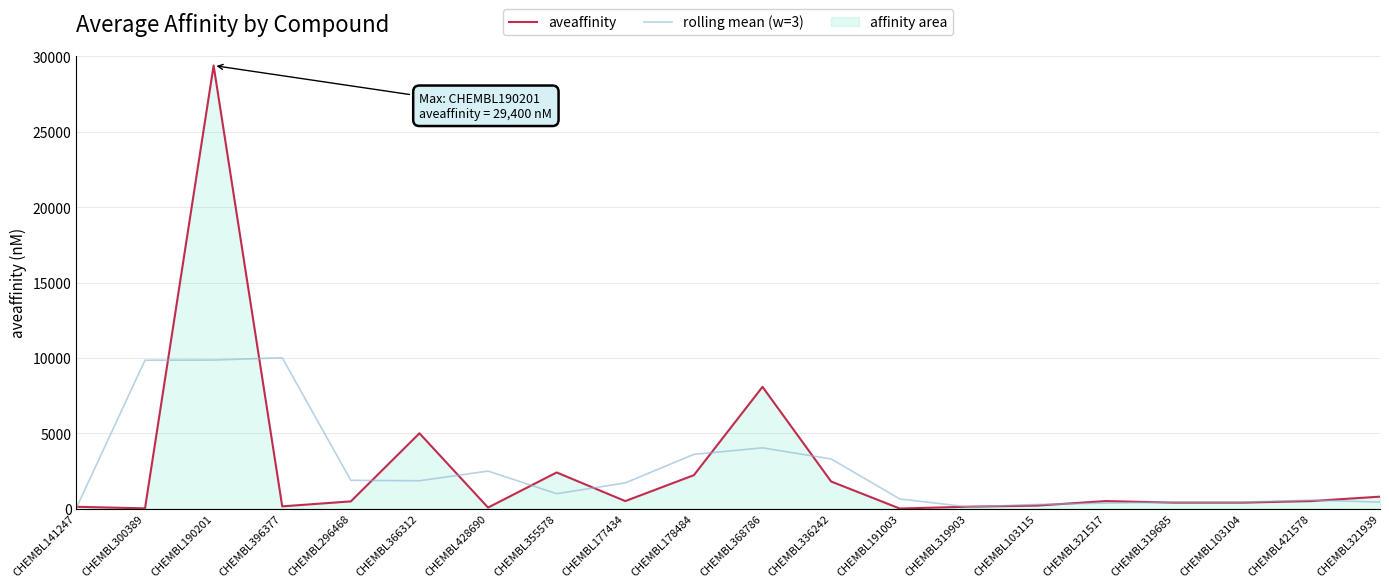

Between CHEMBL190201 and CHEMBL321517, which is larger?

CHEMBL190201